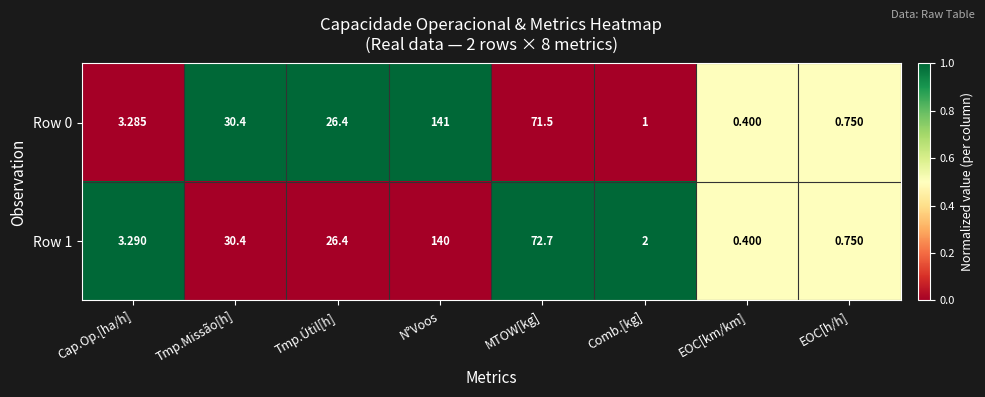

At which label does Row 0 first exceed 26?

Tmp.Missão[h]